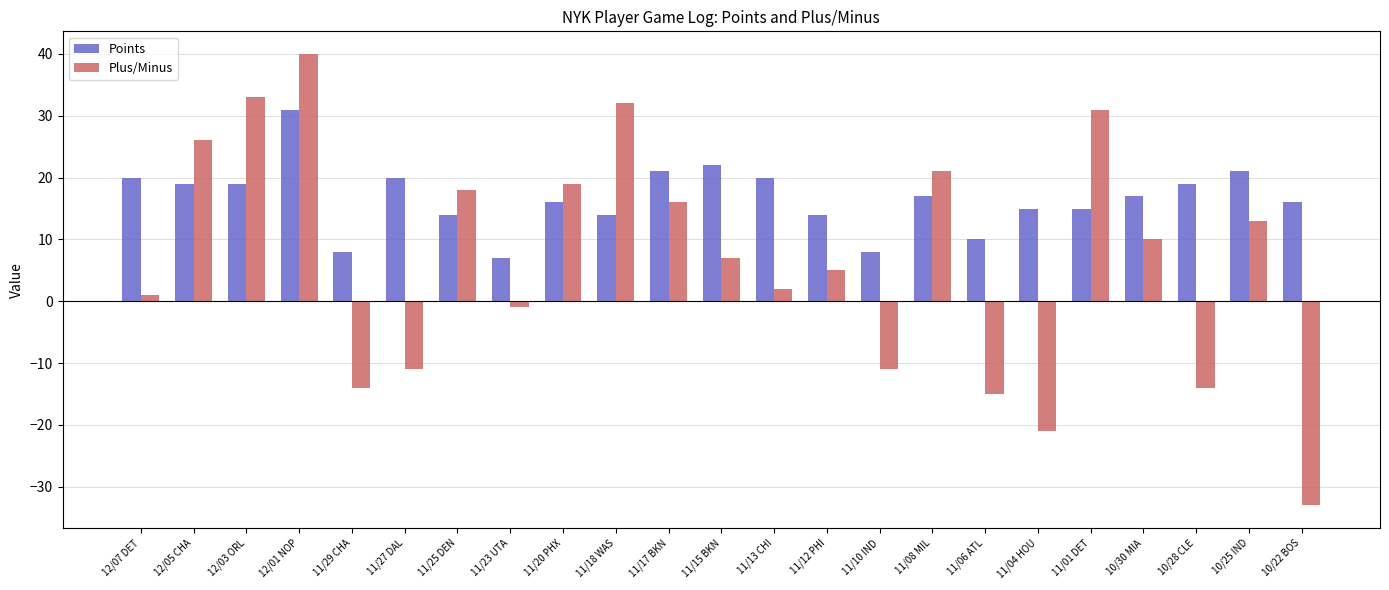

How many values in Plus/Minus are above zero?

15